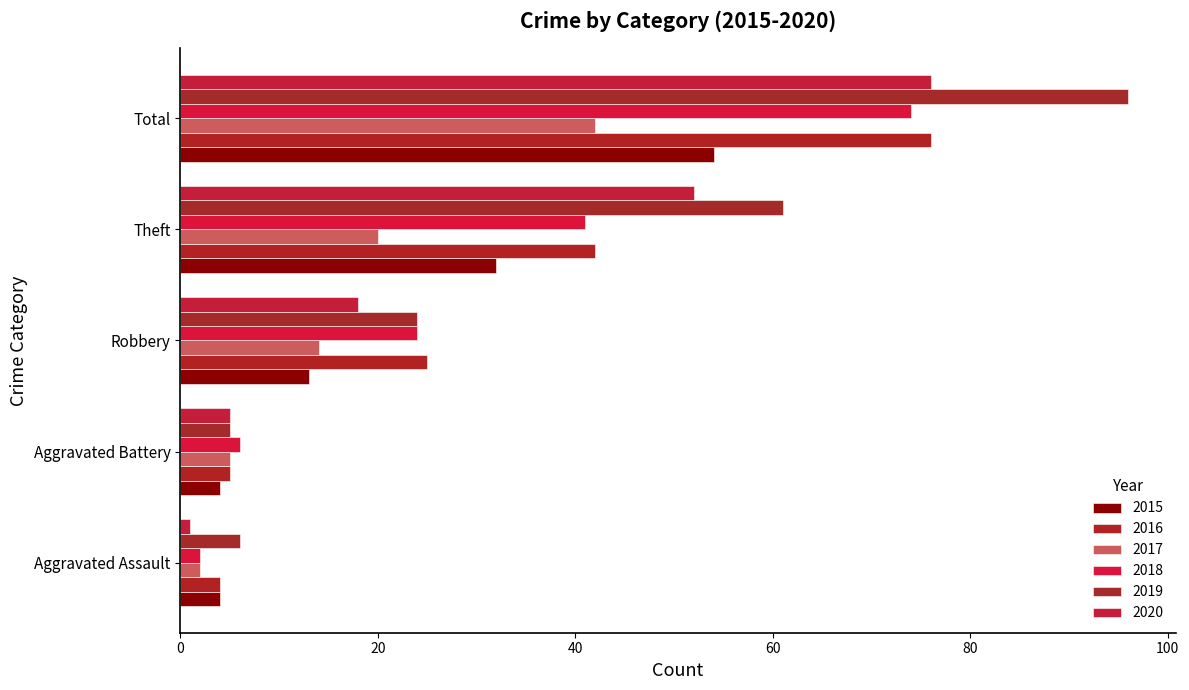

At which category does the chart reach its minimum across all series?

Aggravated Assault